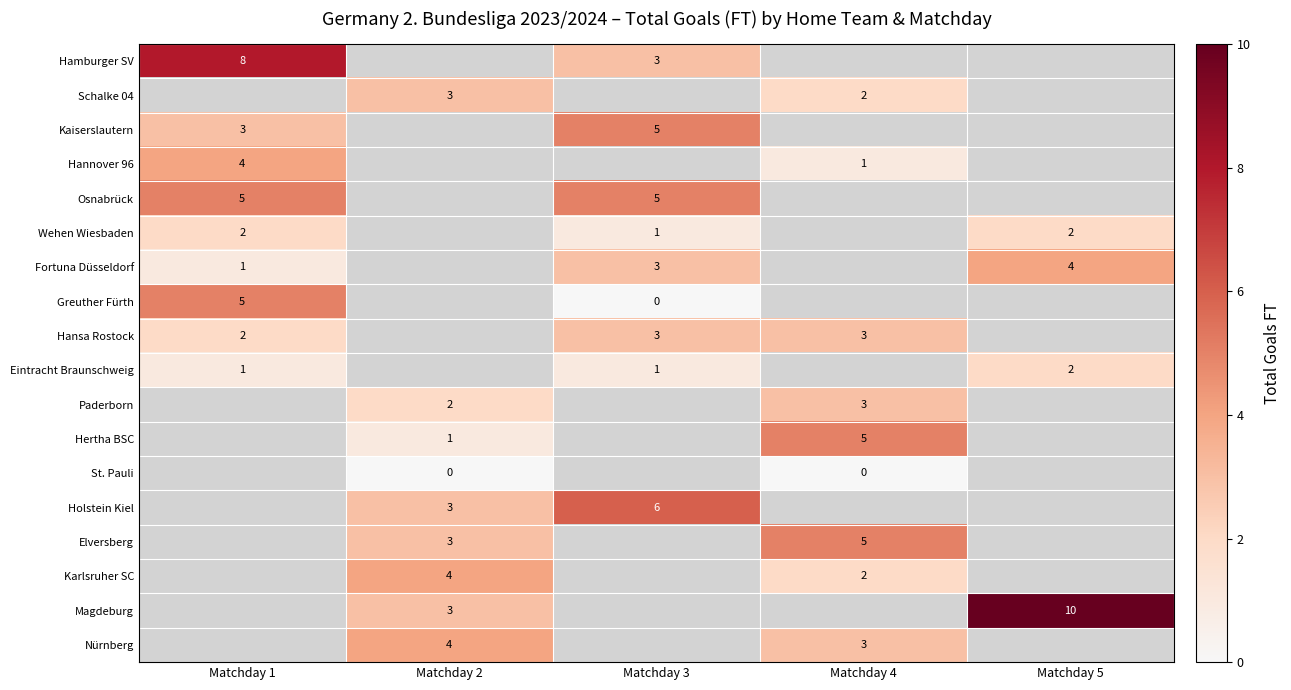

Is it true that Magdeburg equals 5 at Matchday 5?

False